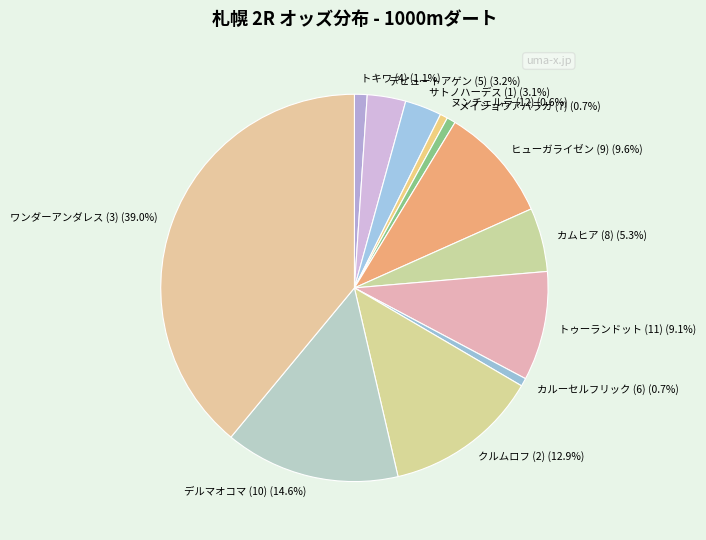

Which has a higher value, トゥーランドット (11) or サトノハーデス (1)?

トゥーランドット (11)